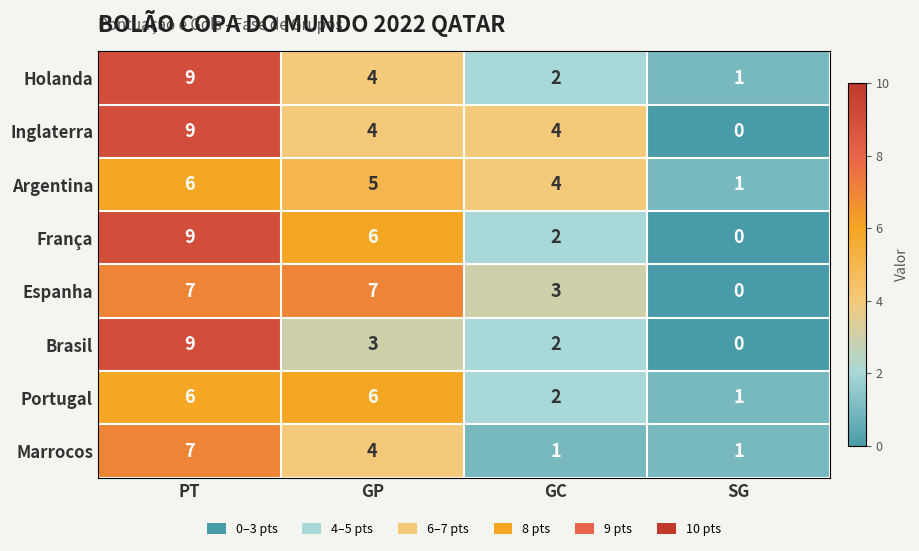

What is the sum of all Argentina values?

16